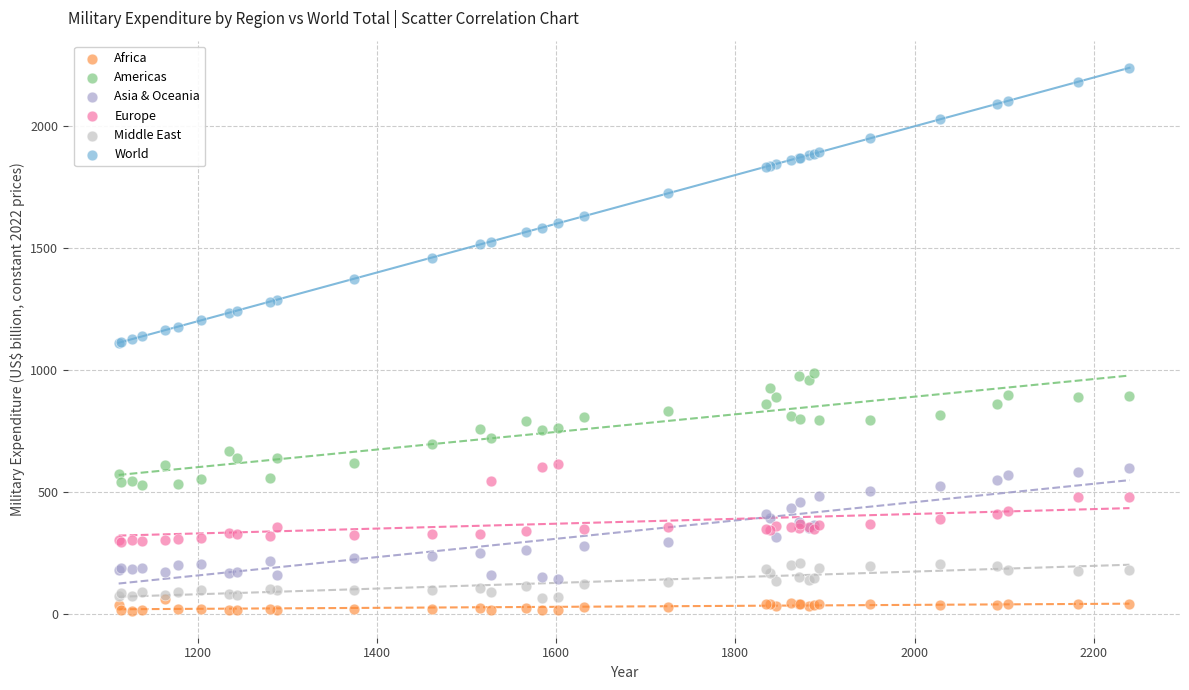

What are all the series names shown in the legend?

Africa, Americas, Asia & Oceania, Europe, Middle East, World